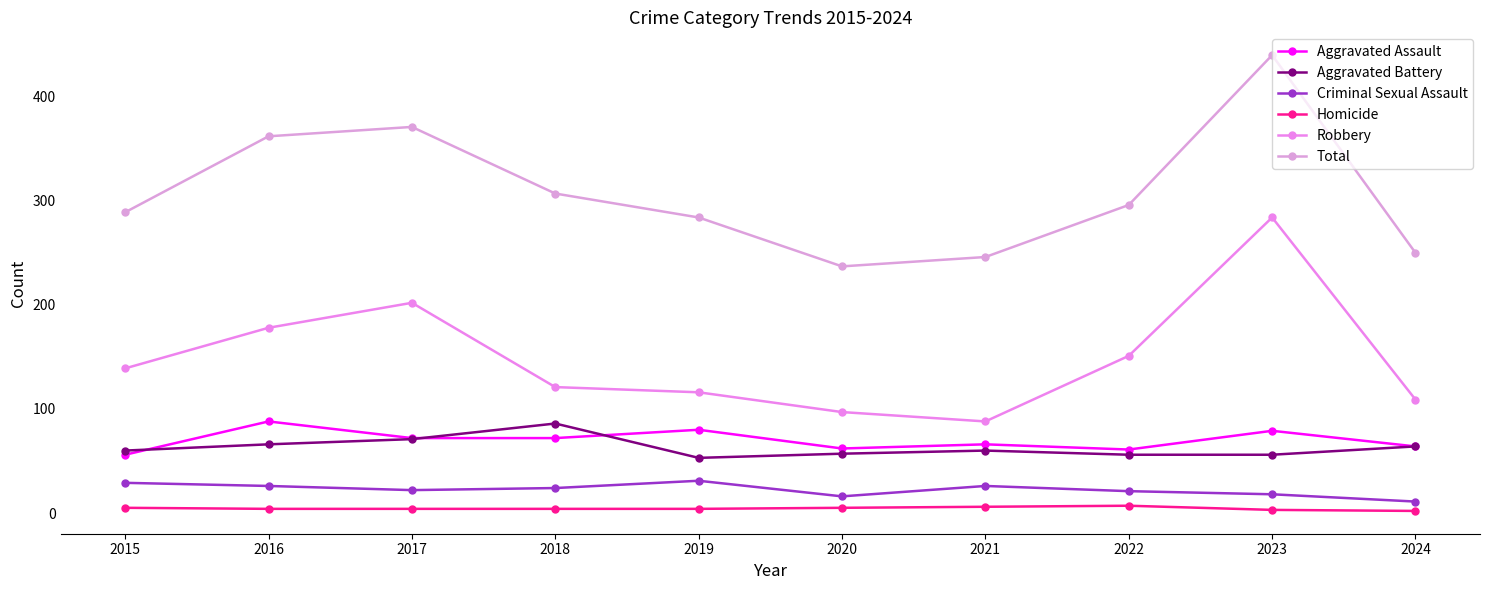

At which label does Robbery reach its peak?

2023